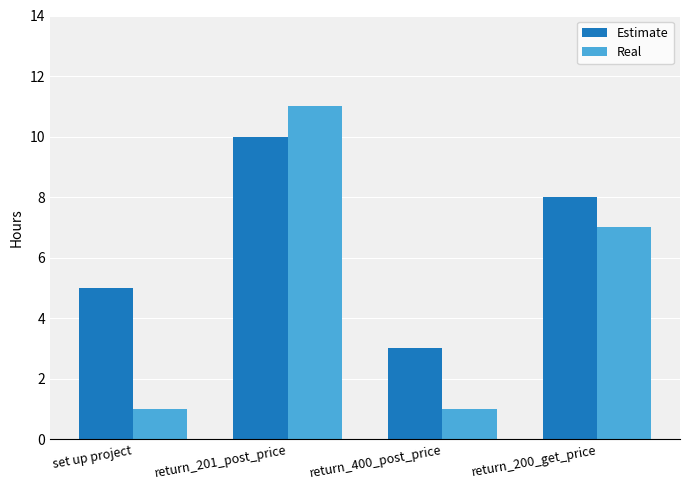

Reading left to right, transcribe all the data shown in this chart.

Estimate: 5	10	3	8
Real: 1	11	1	7